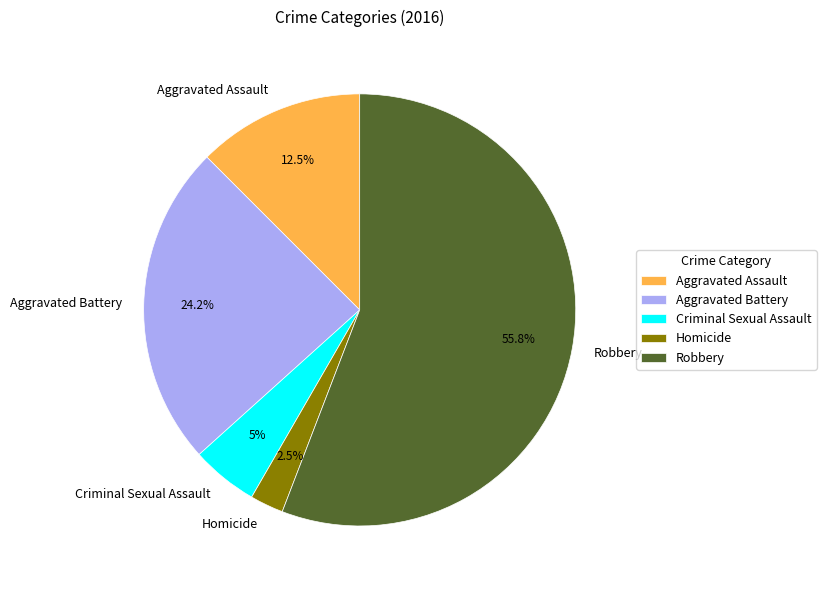

What is the ratio of the value at Aggravated Assault to the value at Homicide?

5.0